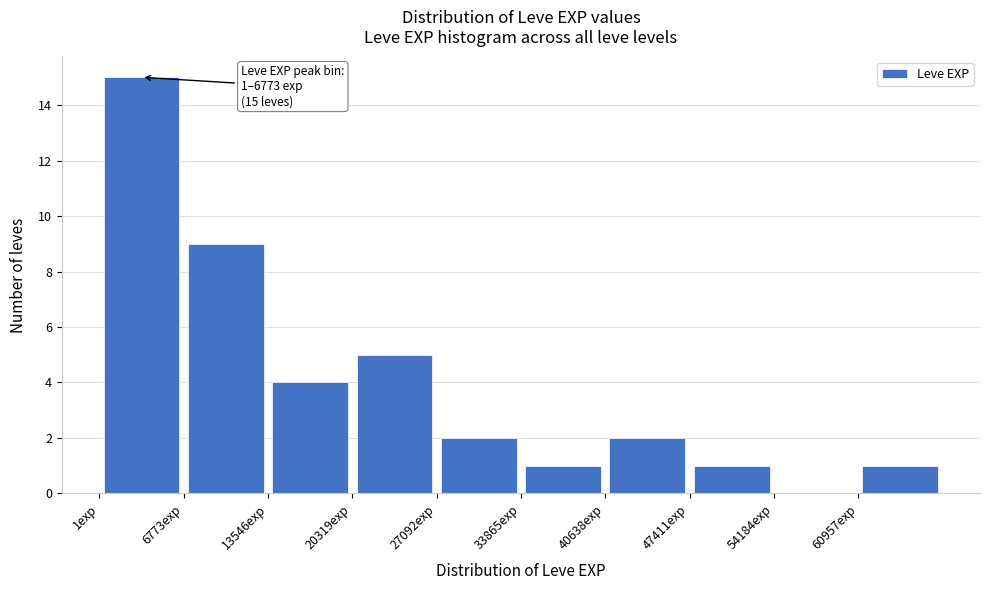

Which range on the x-axis has the tallest bar?

0 to 7000